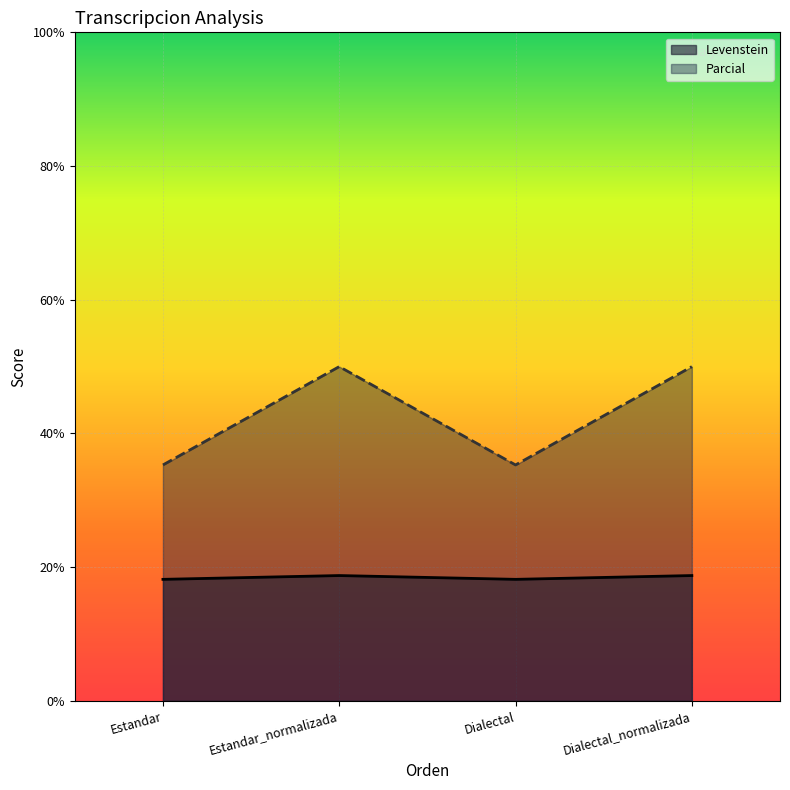

Count the Levenstein values in the range 18 to 19.

4